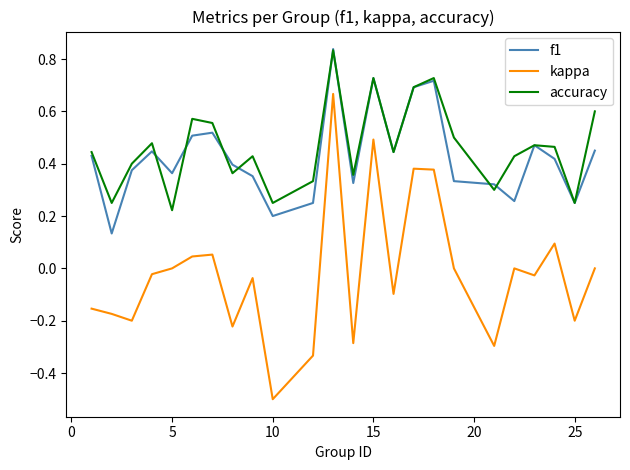

What is the minimum value shown in the chart?

-0.5